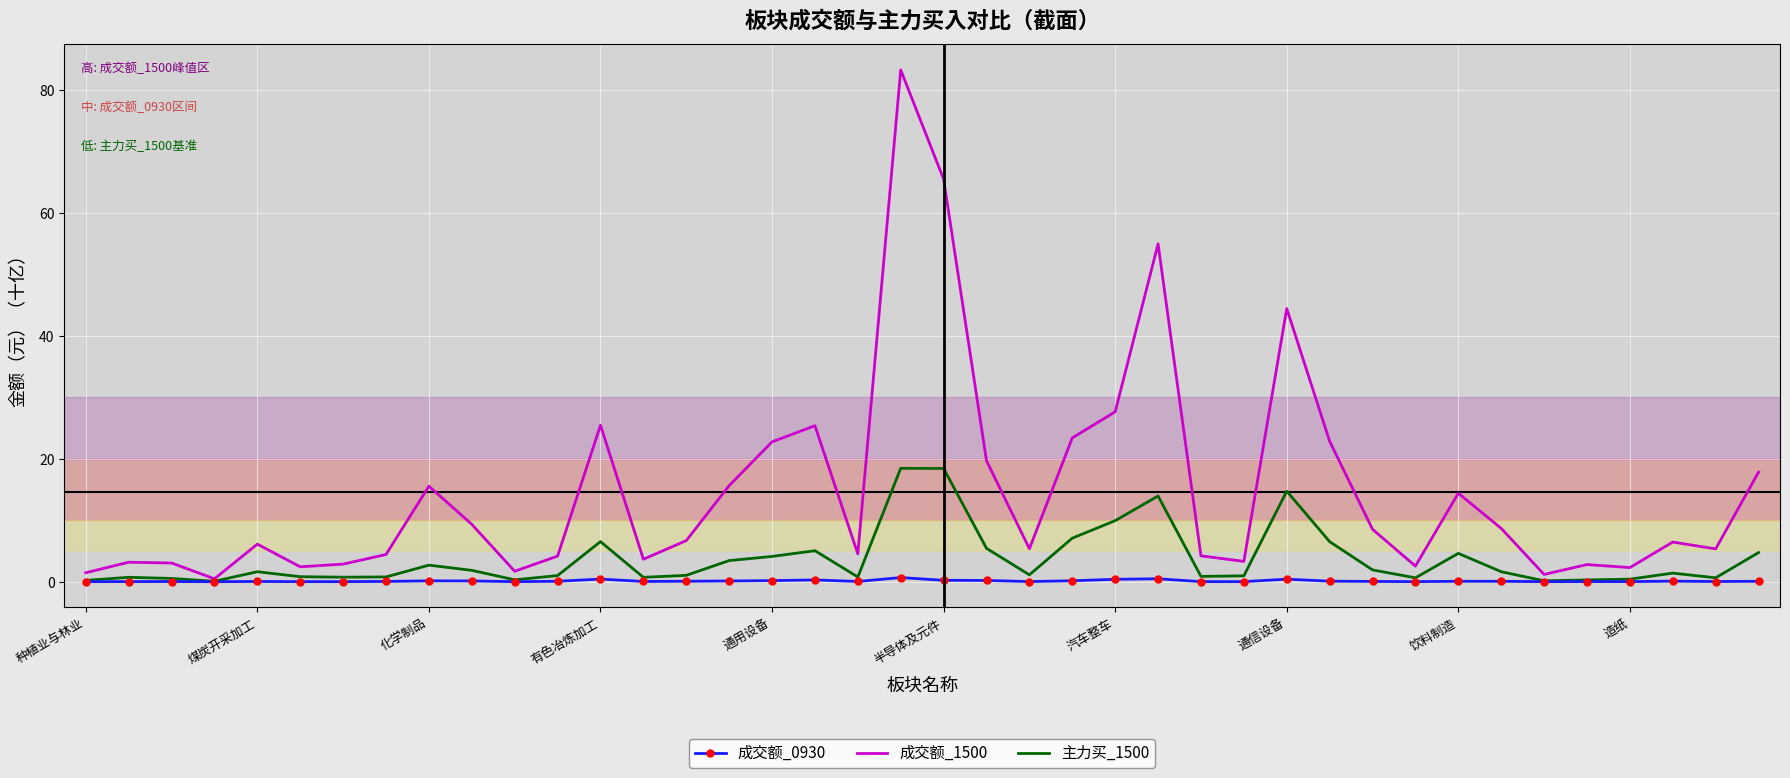

List the series in order of their peak value, highest first.

成交额_1500, 主力买_1500, 成交额_0930